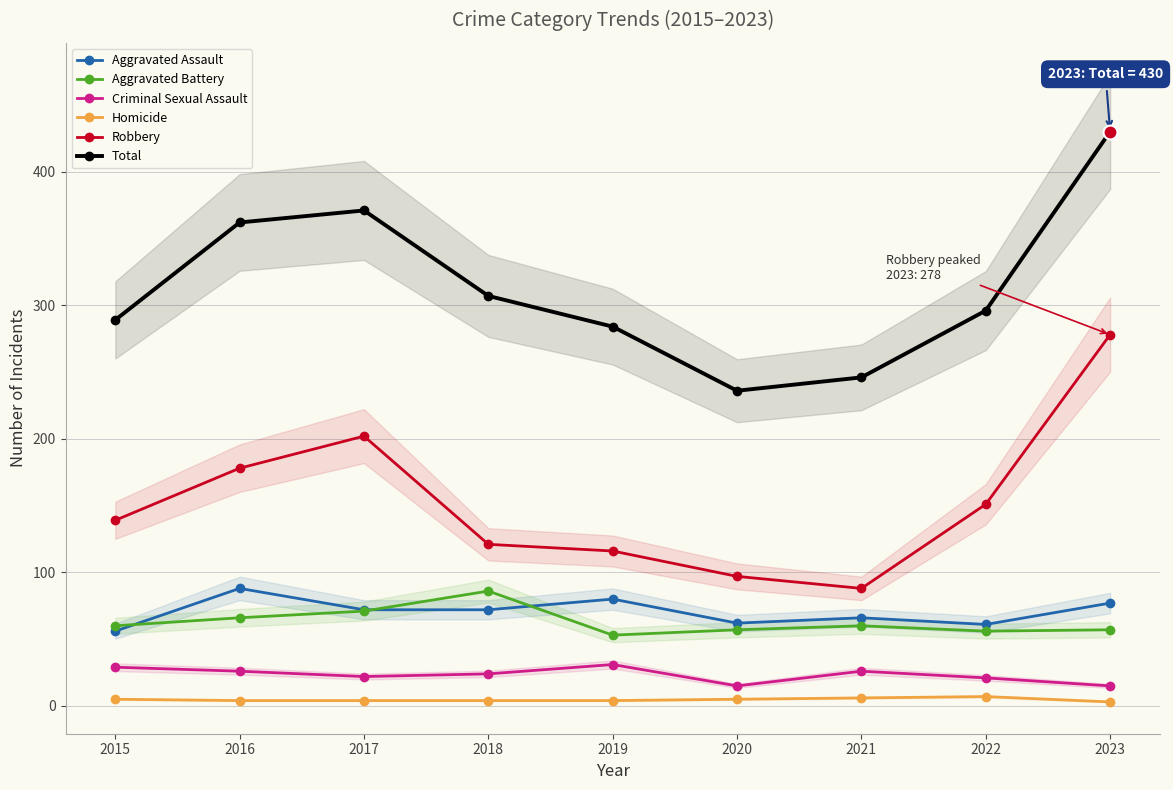

How many Homicide values are between 4 and 5?

6